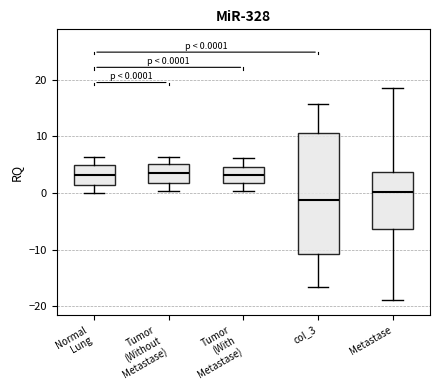

Which box's median line is the lowest?

col_3